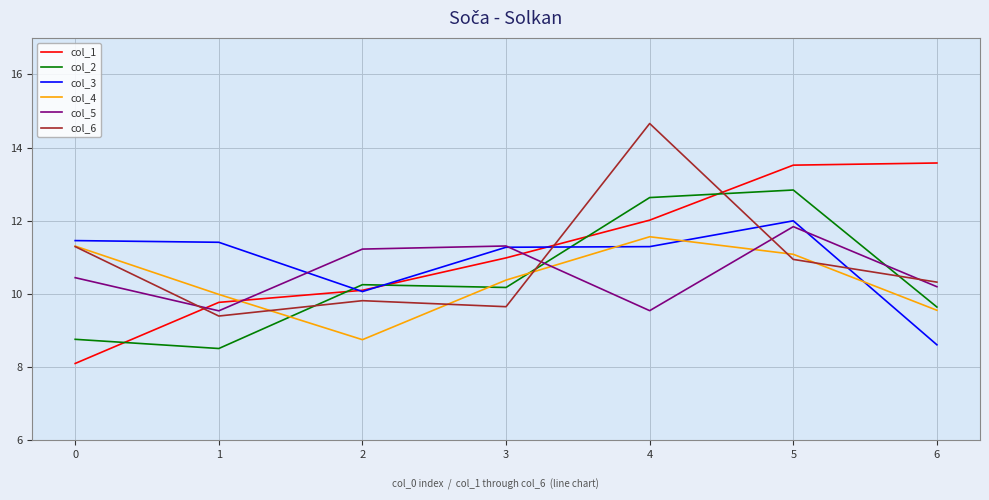

What is the spread (max minus min) of values at 2?

2.5